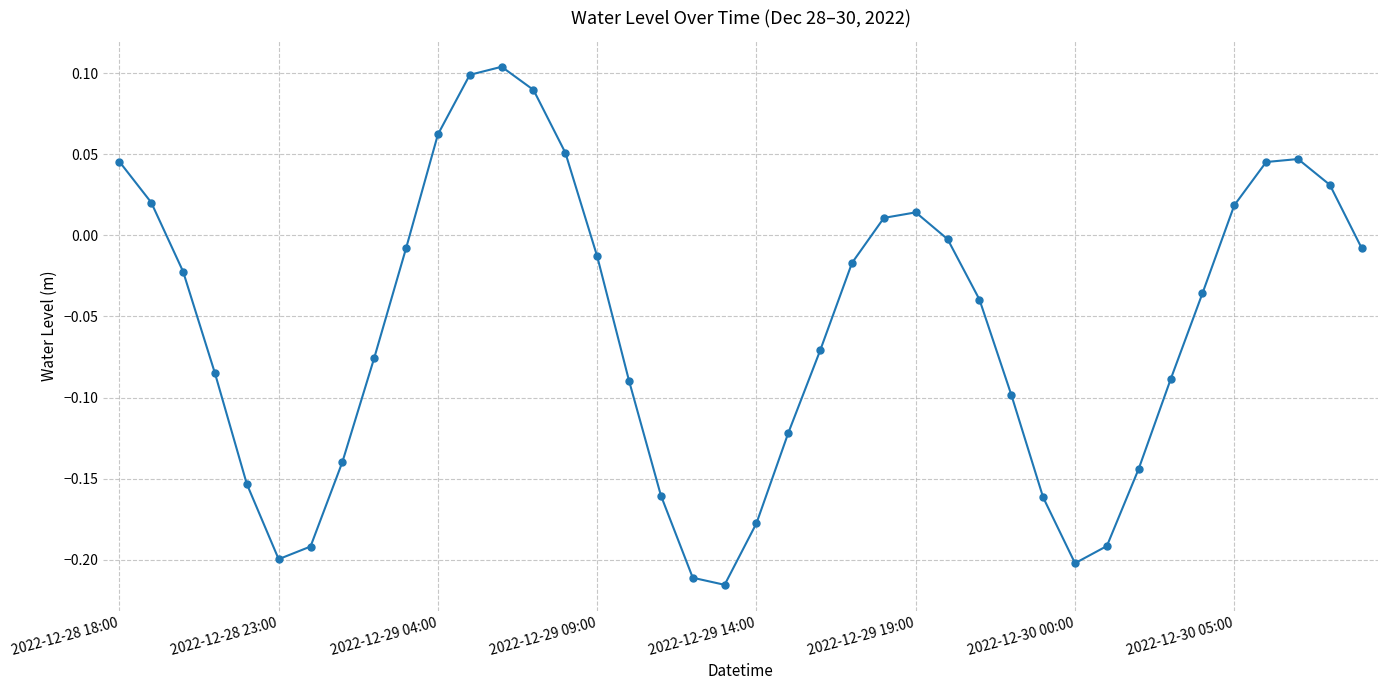

What is the sum of all values?

-2.3